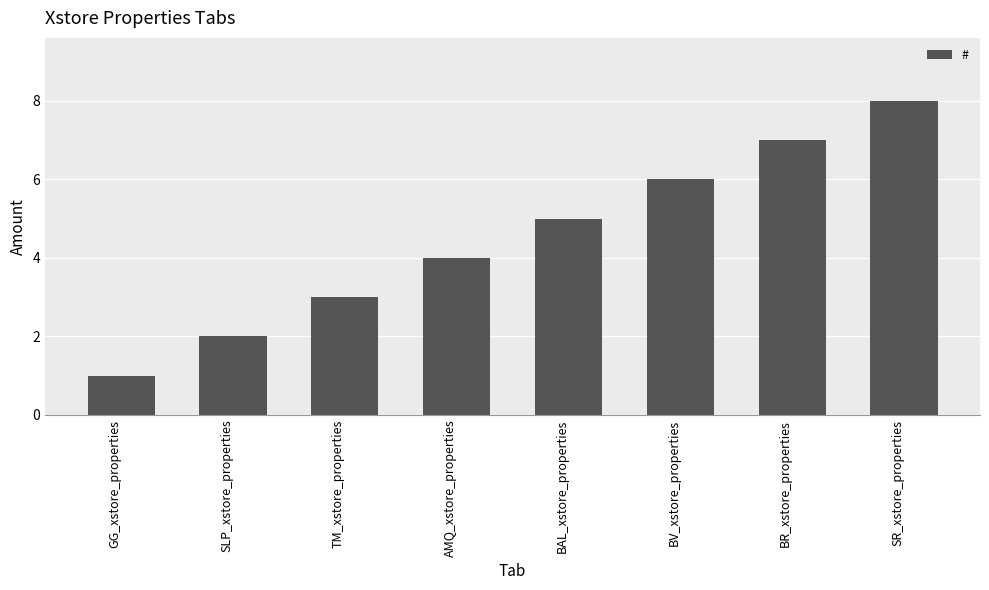

List the labels in order of value, largest first.

SR_xstore_properties, BR_xstore_properties, BV_xstore_properties, BAL_xstore_properties, AMQ_xstore_properties, TM_xstore_properties, SLP_xstore_properties, GG_xstore_properties